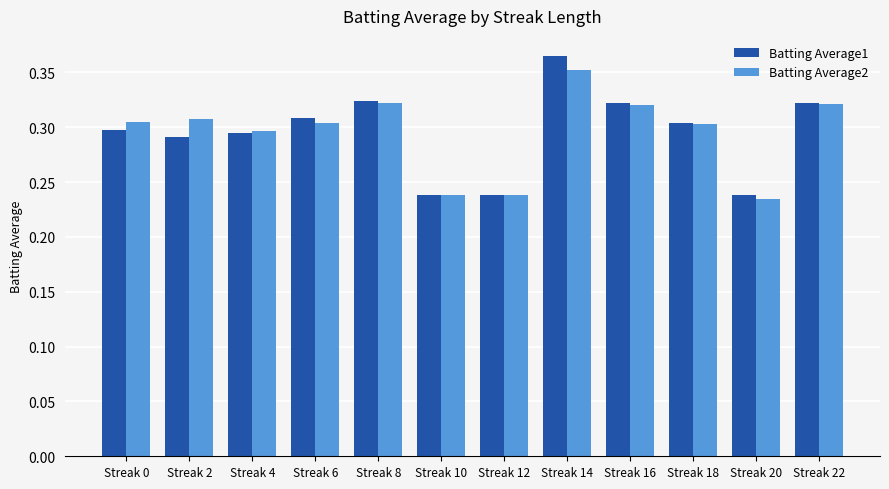

Which category has the highest value in the Batting Average1 series?

Streak 14